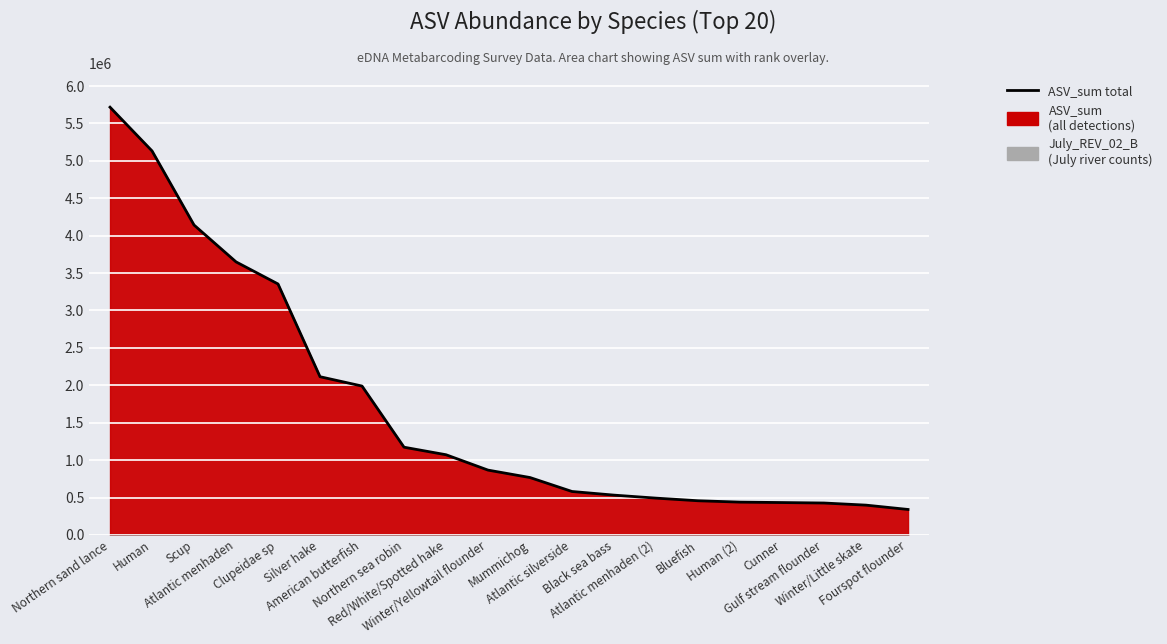

List the labels in order of value, largest first.

Northern sand lance, Human, Scup, Atlantic menhaden, Clupeidae sp, Silver hake, American butterfish, Northern sea robin, Red/White/Spotted hake, Winter/Yellowtail flounder, Mummichog, Atlantic silverside, Black sea bass, Atlantic menhaden (2), Bluefish, Human (2), Cunner, Gulf stream flounder, Winter/Little skate, Fourspot flounder